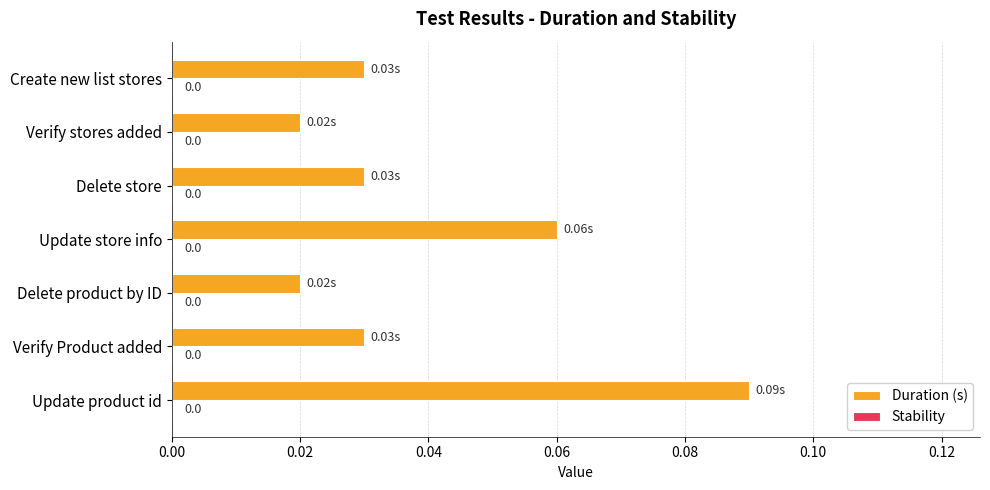

Does the chart contain any negative values?

No